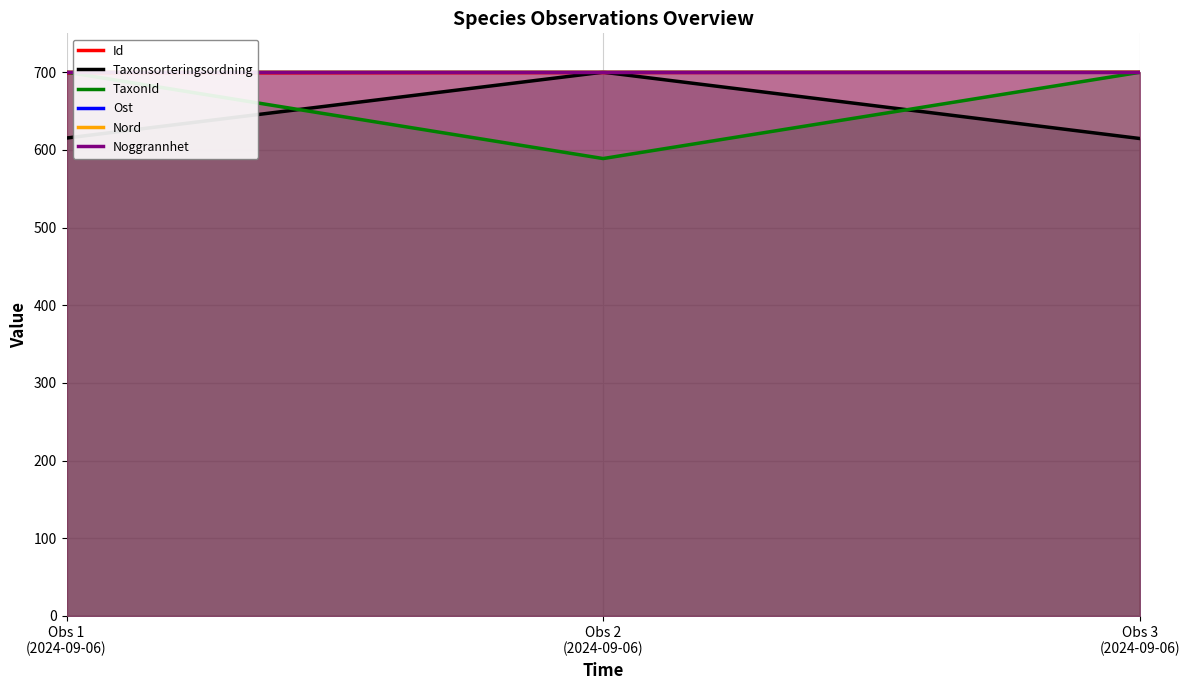

Reading left to right, what are all the values shown in this chart?

Id: Obs 1
(2024-09-06)=698.9	Obs 2
(2024-09-06)=699.5	Obs 3
(2024-09-06)=700.0
Taxonsorteringsordning: Obs 1
(2024-09-06)=615.2	Obs 2
(2024-09-06)=700.0	Obs 3
(2024-09-06)=614.6
TaxonId: Obs 1
(2024-09-06)=700.0	Obs 2
(2024-09-06)=588.8	Obs 3
(2024-09-06)=699.8
Ost: Obs 1
(2024-09-06)=699.9	Obs 2
(2024-09-06)=700.0	Obs 3
(2024-09-06)=700.0
Nord: Obs 1
(2024-09-06)=700.0	Obs 2
(2024-09-06)=700.0	Obs 3
(2024-09-06)=700.0
Noggrannhet: Obs 1
(2024-09-06)=700.0	Obs 2
(2024-09-06)=700.0	Obs 3
(2024-09-06)=700.0